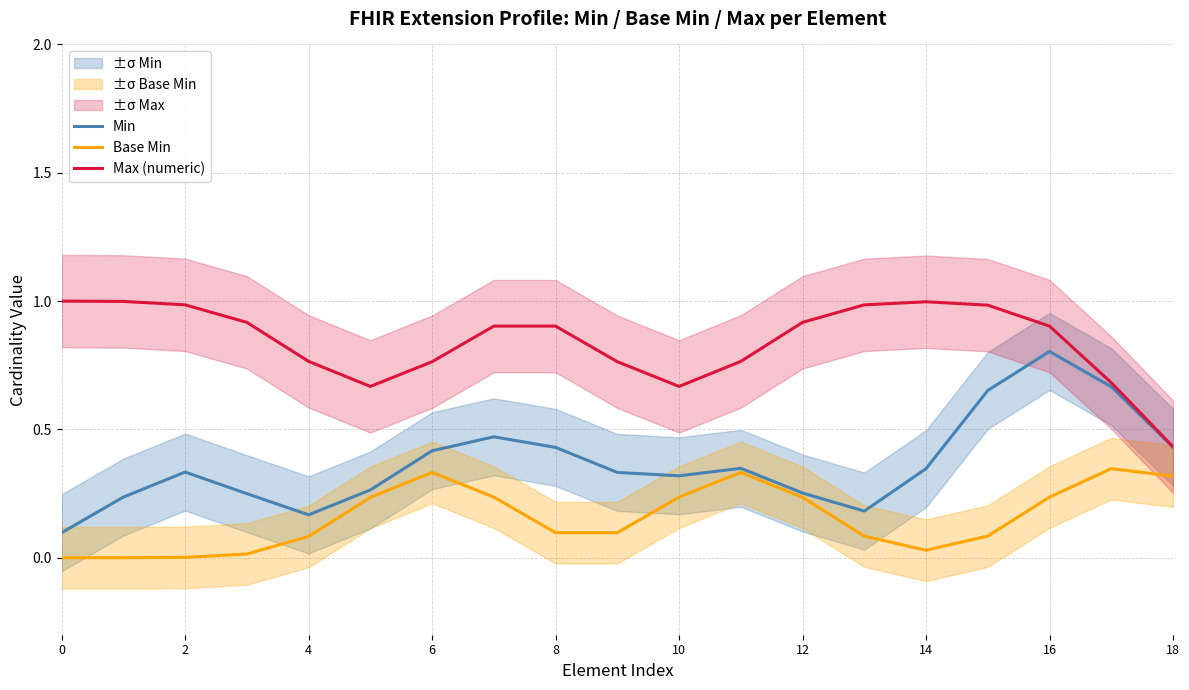

Reading left to right, transcribe all the data shown in this chart.

Min: 0.1	0.2	0.3	0.2	0.2	0.3	0.4	0.5	0.4	0.3	0.3	0.3	0.3	0.2	0.3	0.7	0.8	0.7	0.4
Base Min: 0.0	0.0	0.0	0.0	0.1	0.2	0.3	0.2	0.1	0.1	0.2	0.3	0.2	0.1	0.0	0.1	0.2	0.3	0.3
Max (numeric): 1.0	1.0	1.0	0.9	0.8	0.7	0.8	0.9	0.9	0.8	0.7	0.8	0.9	1.0	1.0	1.0	0.9	0.7	0.4